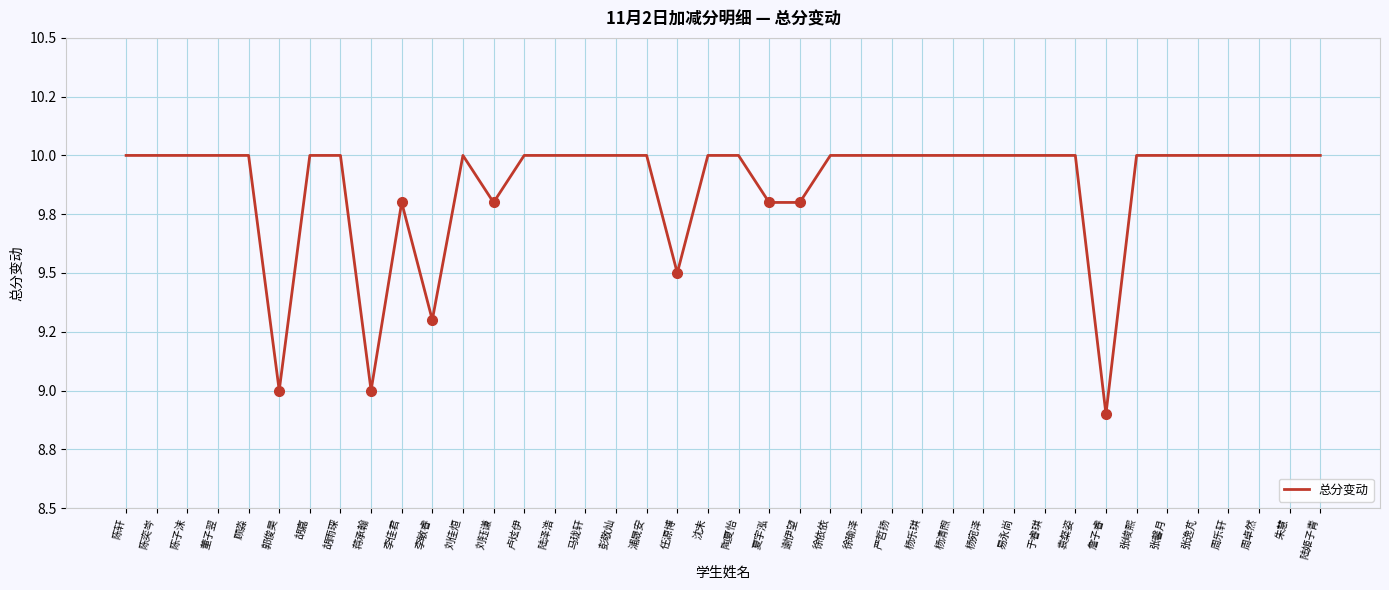

Which has a higher value, 詹子睿 or 浦晟安?

浦晟安